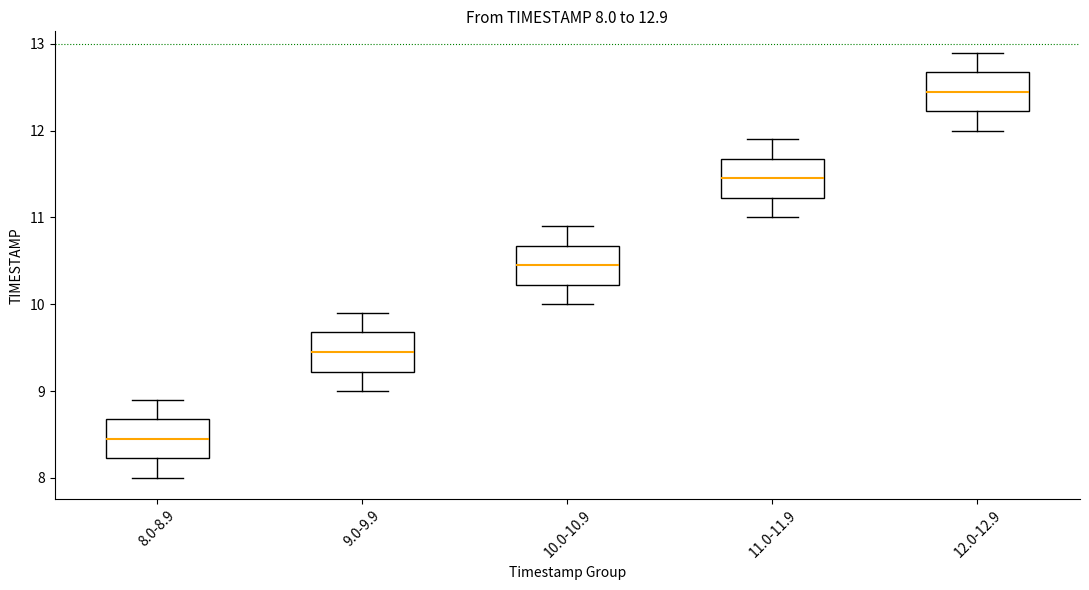

Which box's median line is the highest?

12.0-12.9